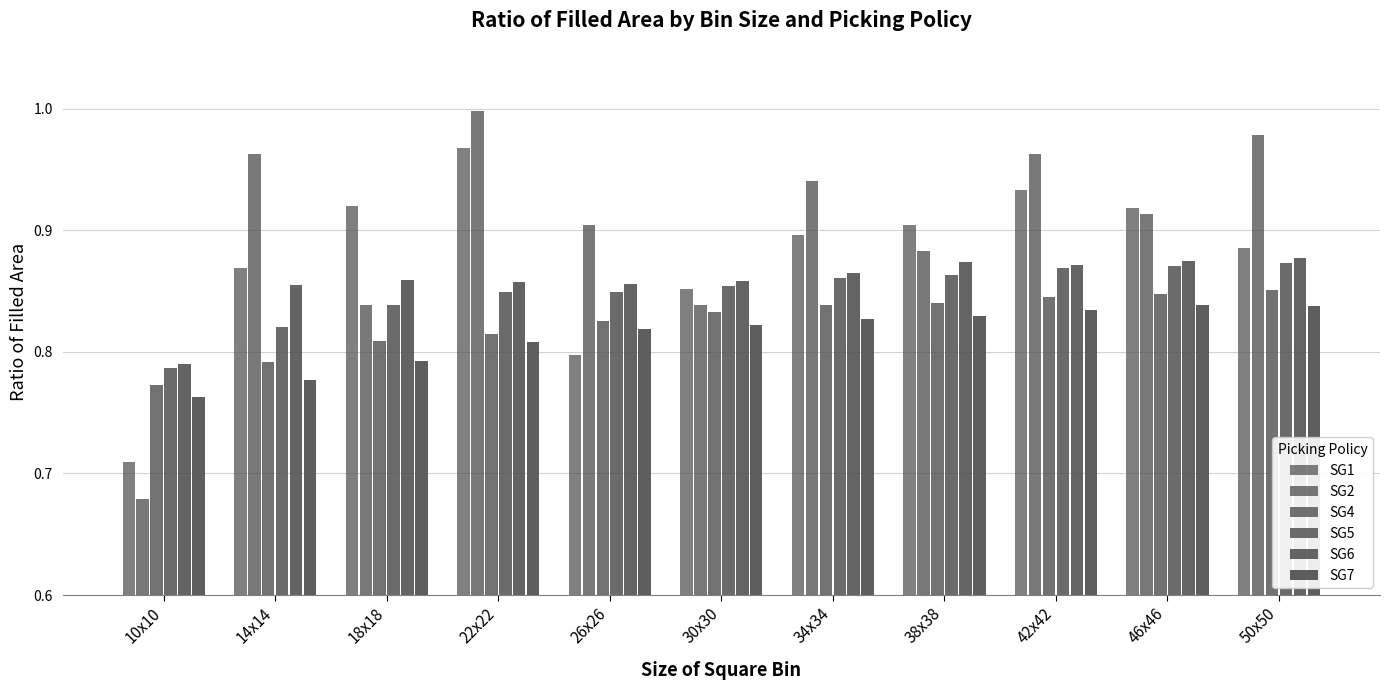

How many series are shown in this chart?

6